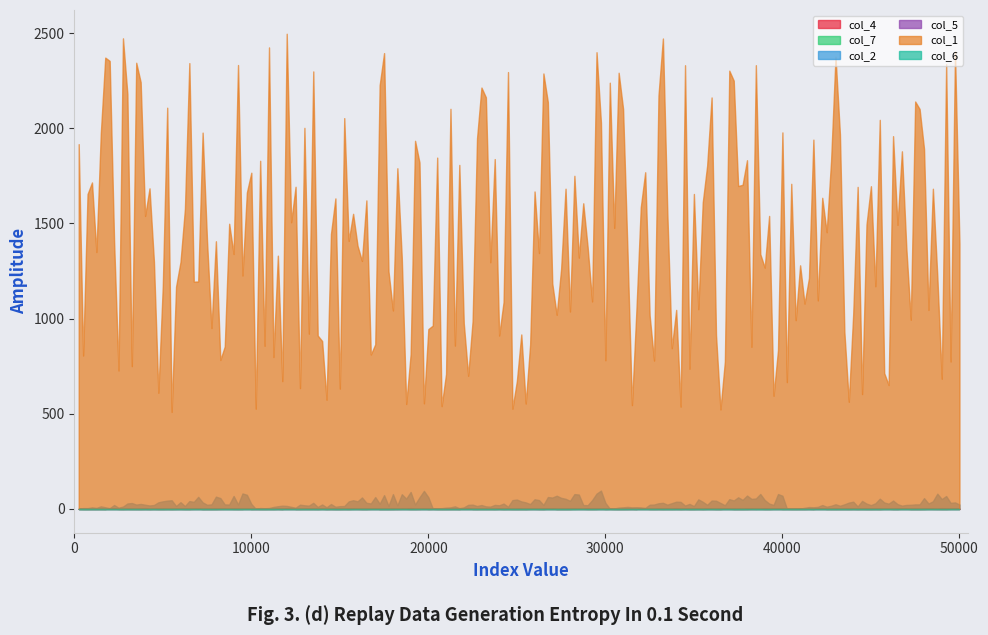

True or false: col_4 and col_6 cross at least once.

False